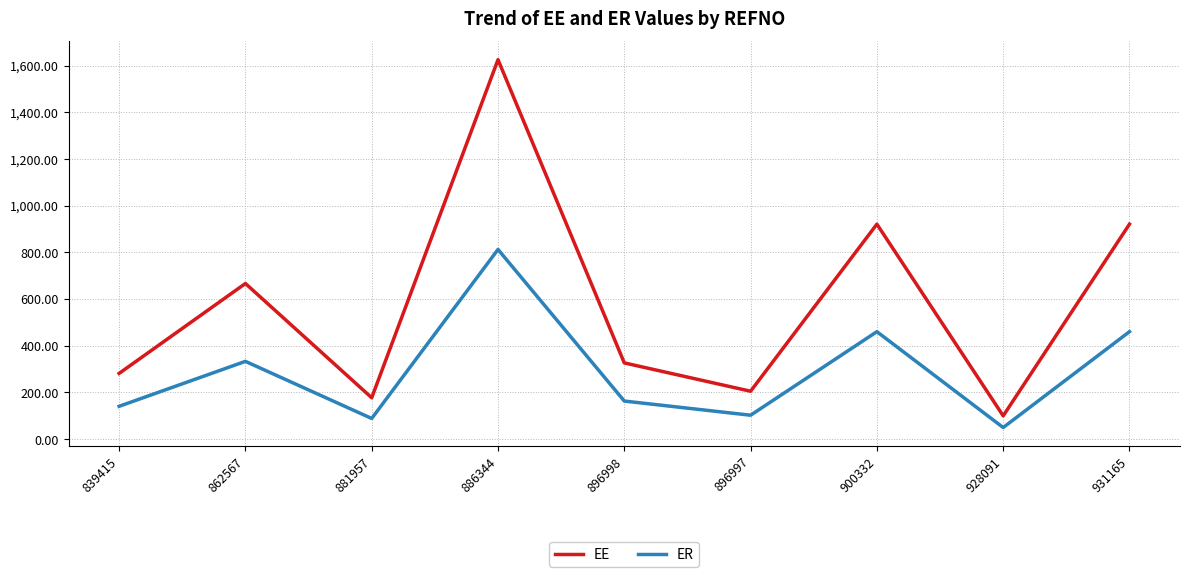

How many series are shown in this chart?

2